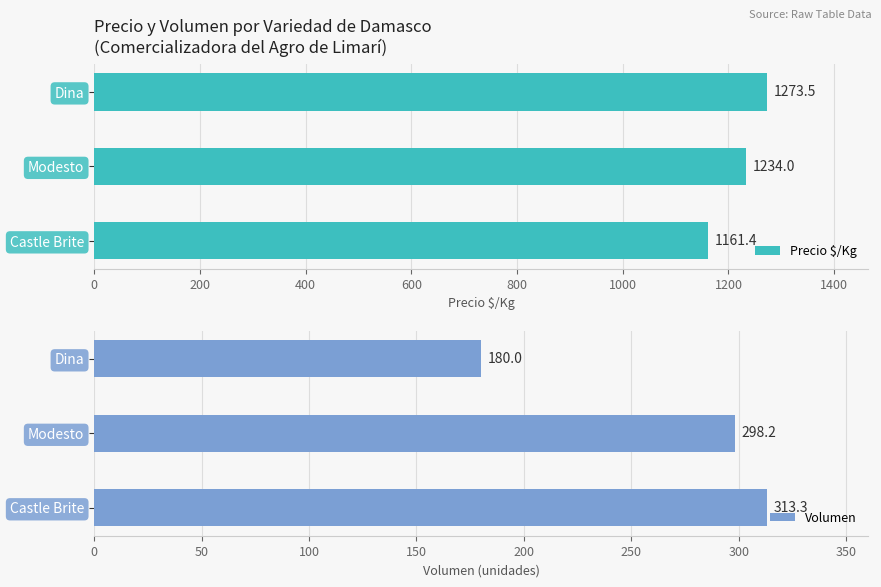

At which label does Precio $/Kg reach its minimum?

Castle Brite